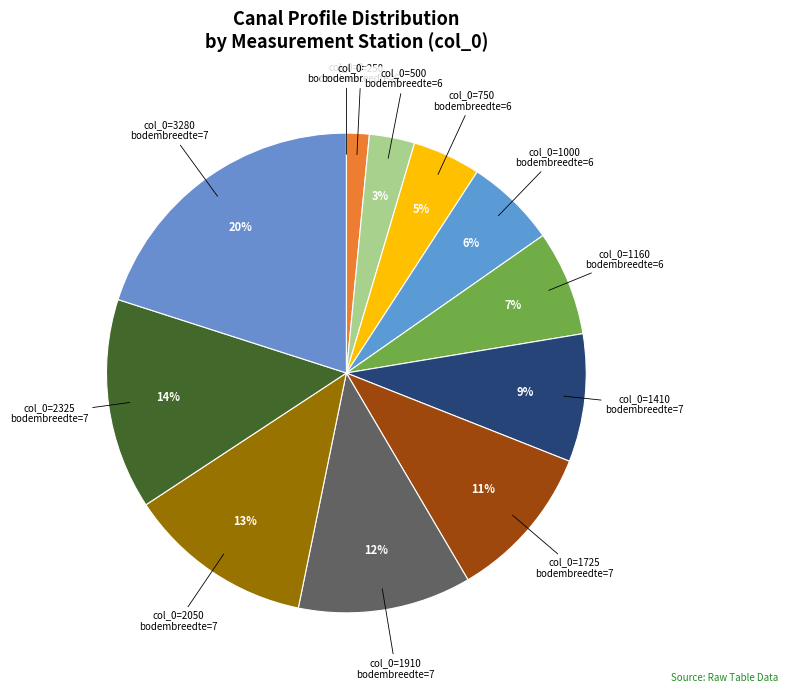

How many segments does this pie chart have?

12